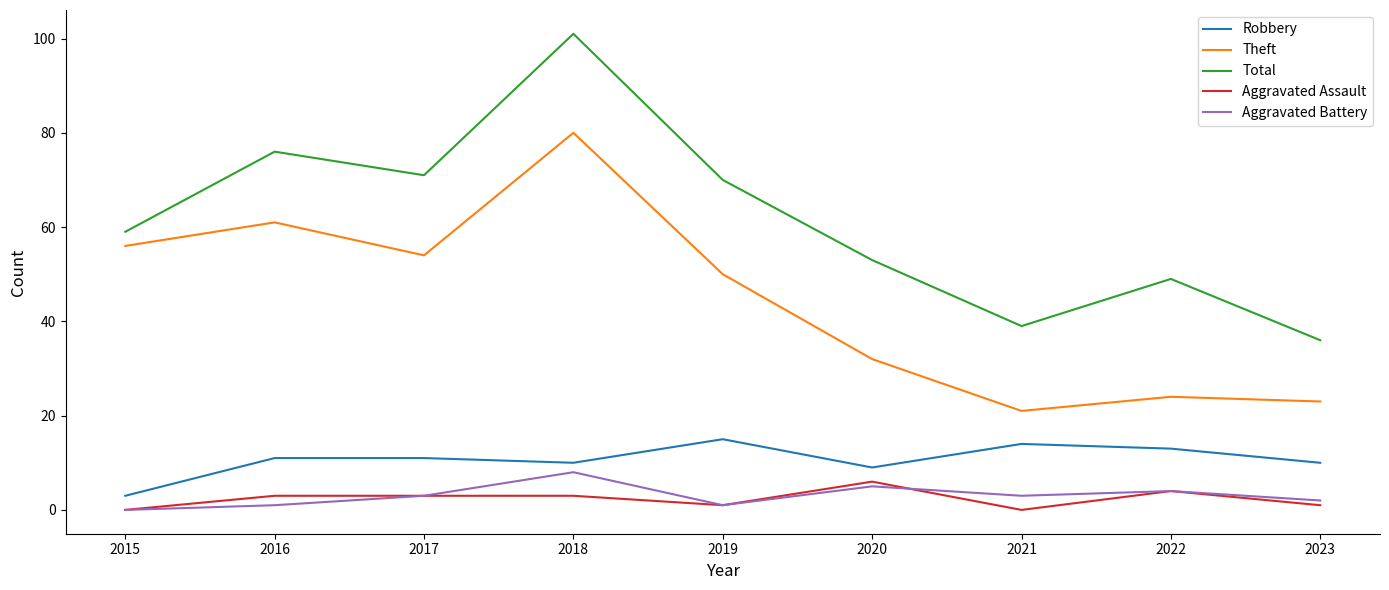

True or false: Total and Theft cross at least once.

False